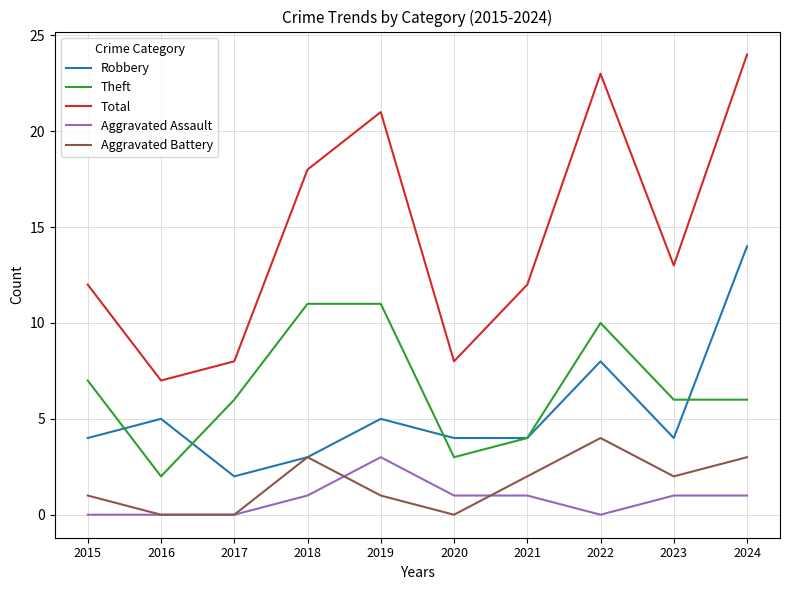

Is this an area chart (filled region under the line)?

No